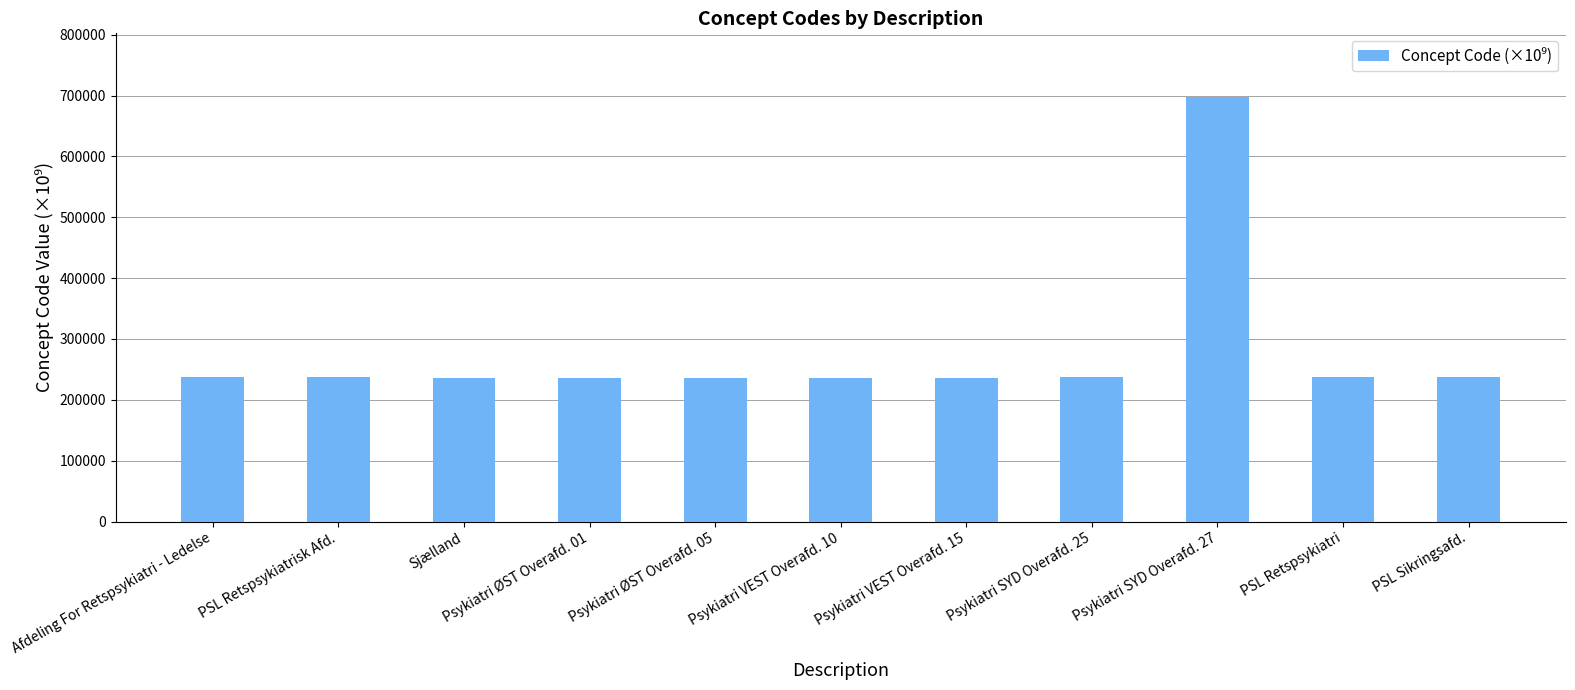

At which category does the chart reach its peak across all series?

Psykiatri SYD Overafd. 27